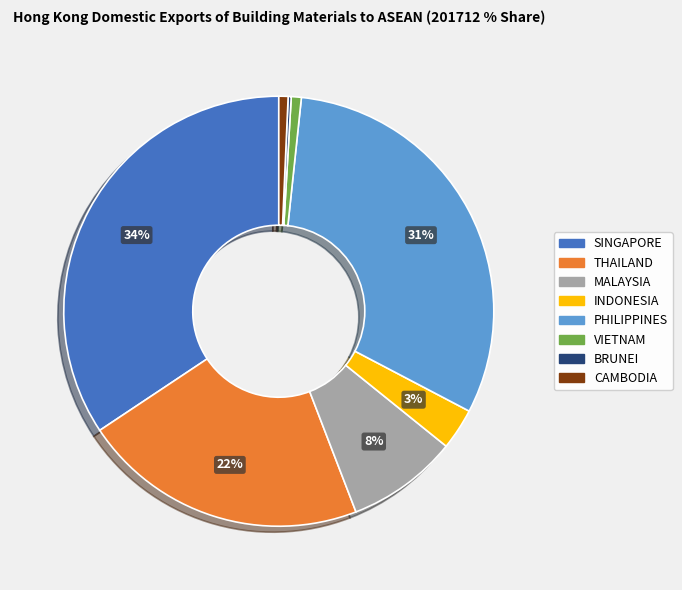

To the nearest percent, what is the average slice percentage?

12%